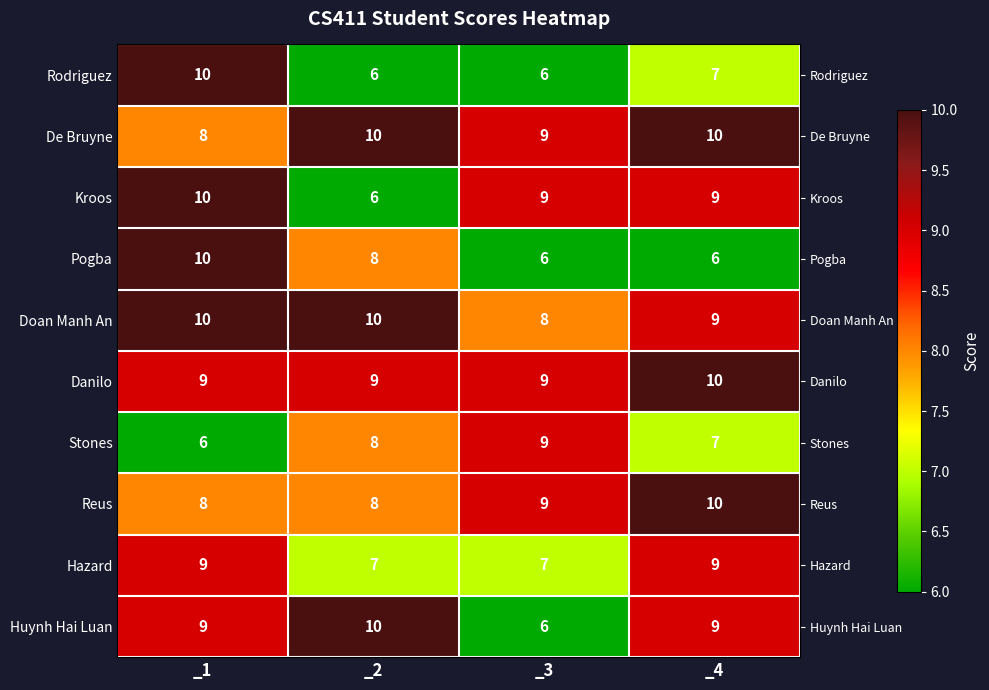

What is the difference between the highest and lowest values at _3?

3